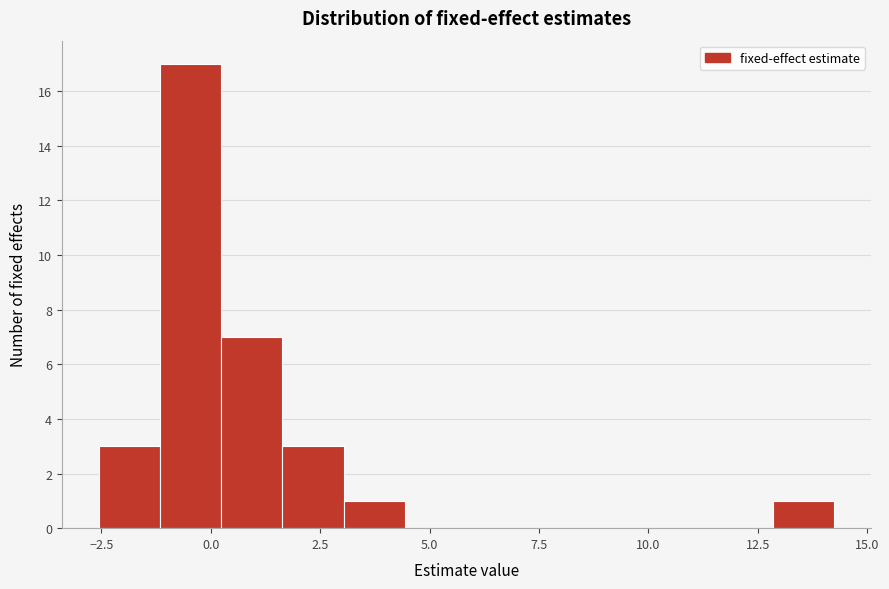

Around what value on the x-axis is the tallest bar? Give the approximate position of its centre, as read against the axis.

-0.5